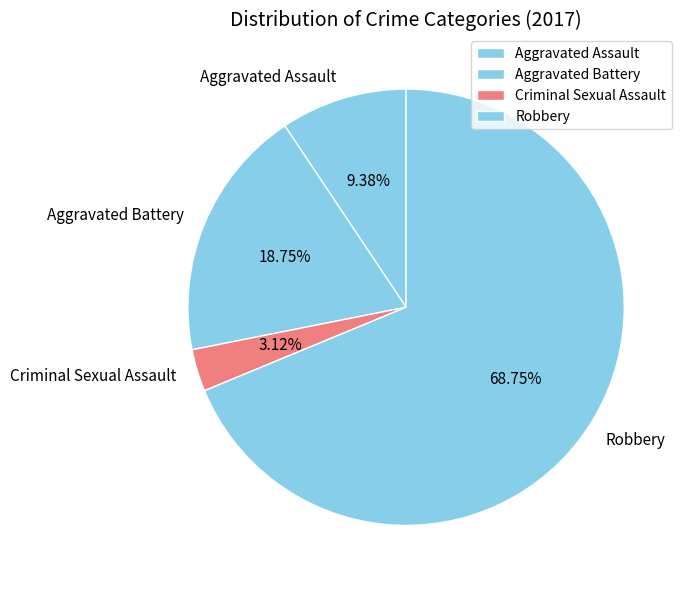

To the nearest percent, what portion does Aggravated Assault represent?

9%